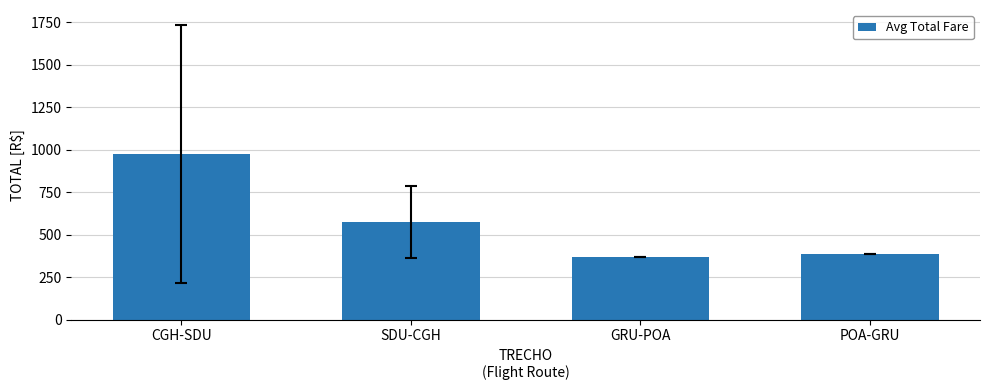

The chart shows a value of 976.5 at CGH-SDU. True or false?

True